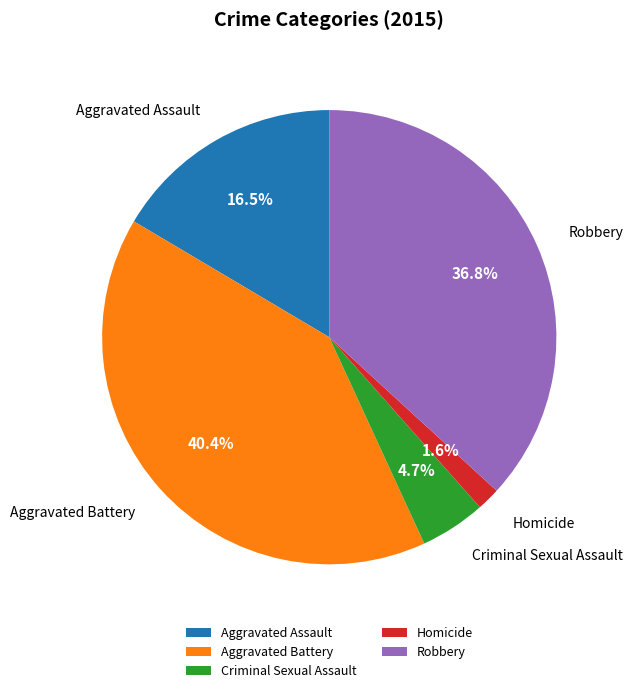

The Robbery slice represents 37% of the pie. True or false?

True